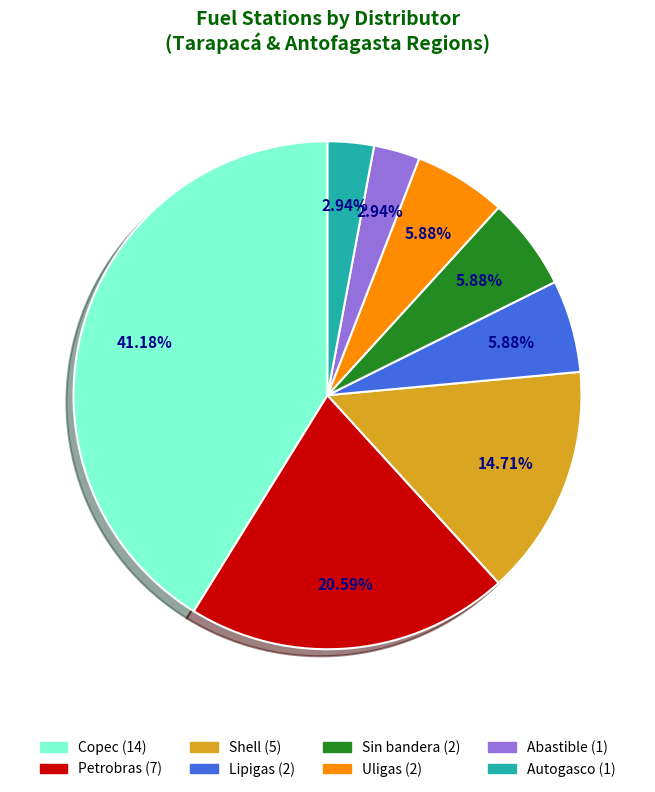

Is there a majority slice in this chart?

No